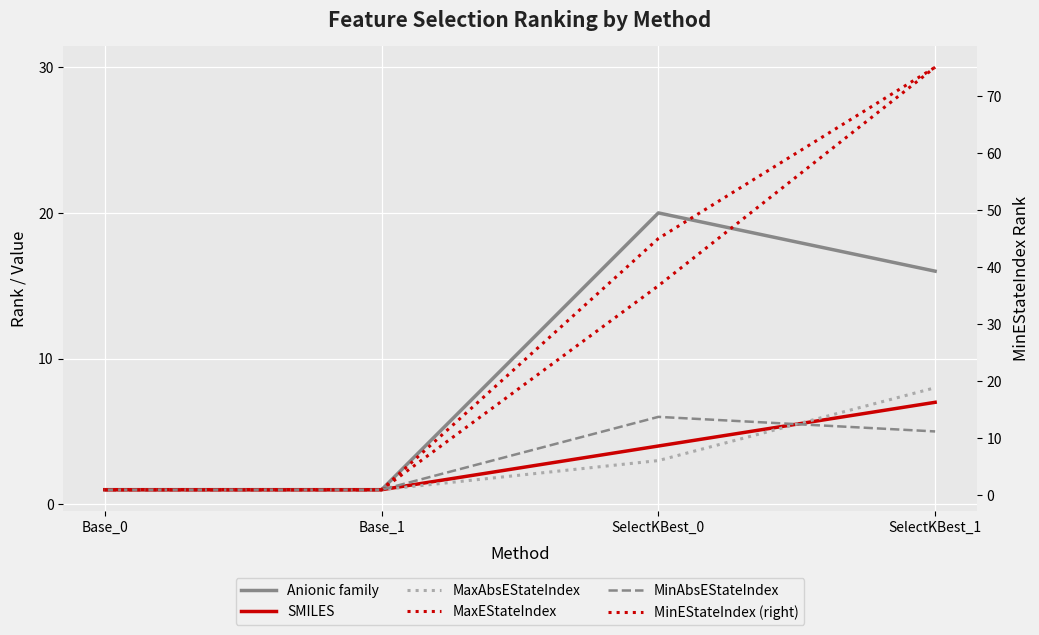

Does the chart display data point markers on the line(s)?

No